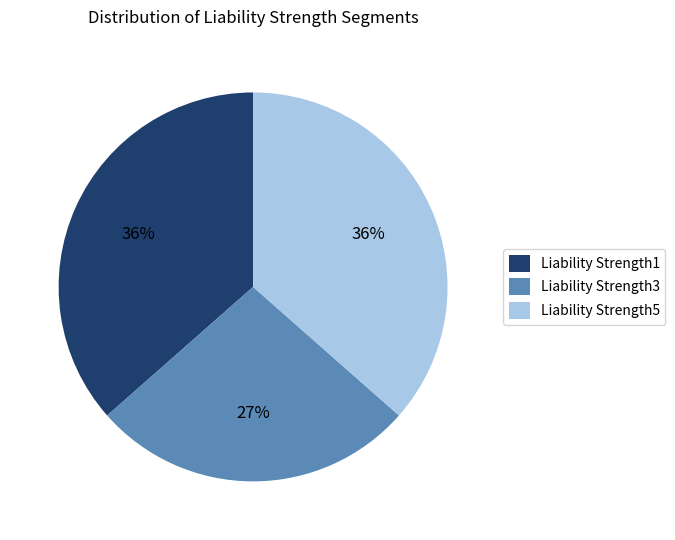

Combined, do Liability Strength3 and Liability Strength1 account for over 50%?

Yes